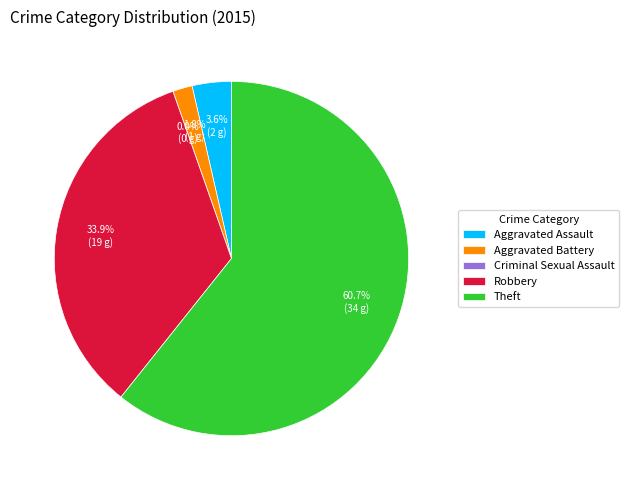

Is it true that Theft is 61% of the pie?

True